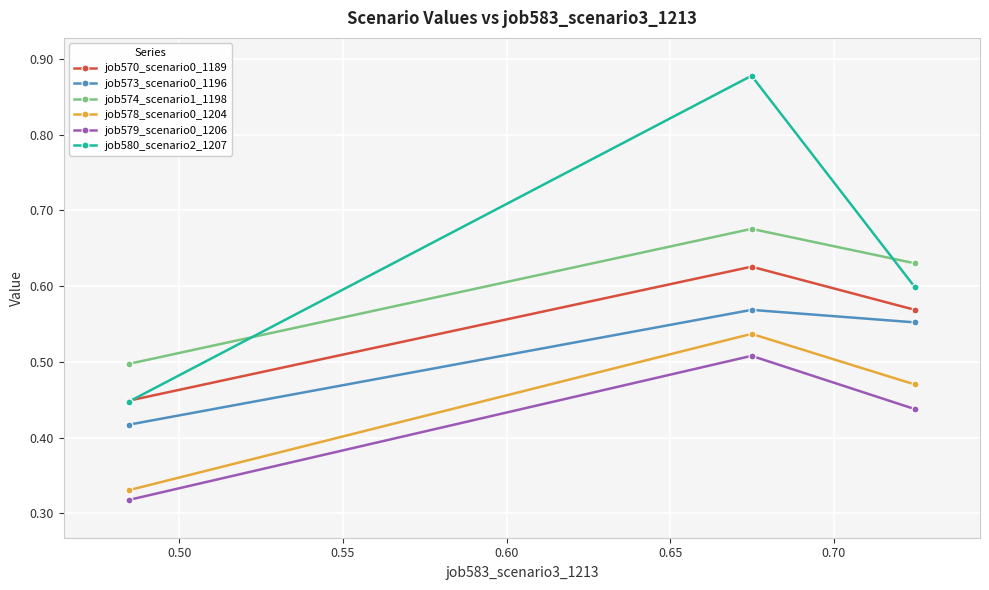

List the series in order of their peak value, lowest first.

job579_scenario0_1206, job578_scenario0_1204, job573_scenario0_1196, job570_scenario0_1189, job574_scenario1_1198, job580_scenario2_1207